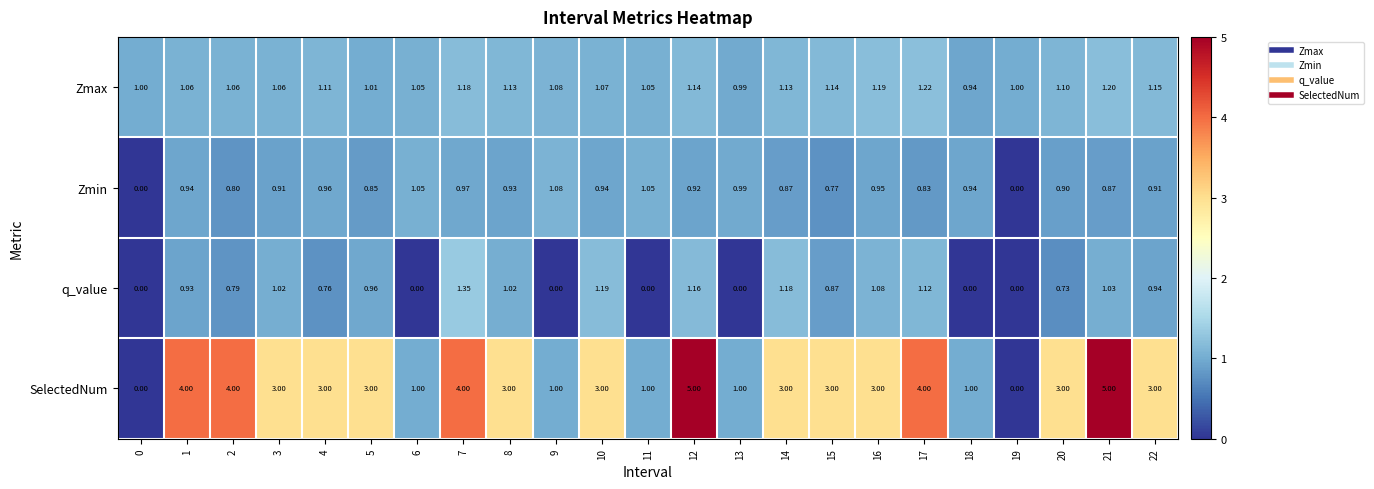

Which series changed the most between 19 and 20?

SelectedNum